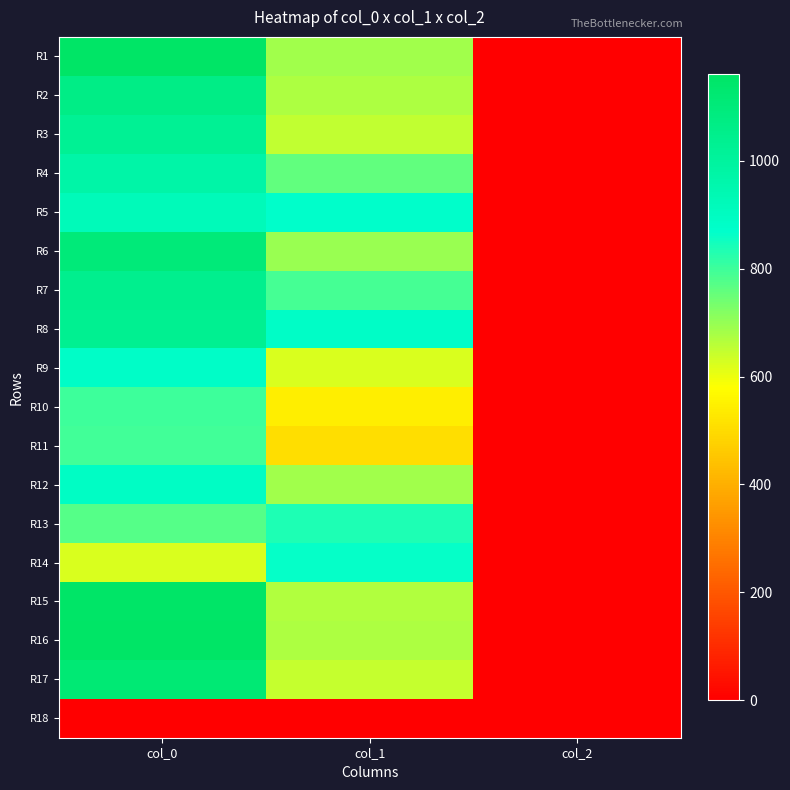

Reading right to left, what are all the values shown in this chart?

R1: col_2=2.0	col_1=685.1	col_0=1156.7
R2: col_2=2.0	col_1=671.6	col_0=1066.7
R3: col_2=2.0	col_1=651.4	col_0=1026.7
R4: col_2=2.0	col_1=759.4	col_0=970.0
R5: col_2=2.0	col_1=874.1	col_0=920.0
R6: col_2=2.0	col_1=695.2	col_0=1103.3
R7: col_2=2.0	col_1=789.8	col_0=1046.7
R8: col_2=2.0	col_1=884.2	col_0=1036.7
R9: col_2=2.0	col_1=621.0	col_0=880.0
R10: col_2=2.0	col_1=543.4	col_0=800.0
R11: col_2=2.0	col_1=506.2	col_0=796.7
R12: col_2=2.0	col_1=685.1	col_0=890.0
R13: col_2=2.0	col_1=837.0	col_0=773.3
R14: col_2=2.0	col_1=864.0	col_0=623.3
R15: col_2=2.0	col_1=668.2	col_0=1153.3
R16: col_2=2.0	col_1=671.6	col_0=1160.0
R17: col_2=2.0	col_1=644.6	col_0=1116.7
R18: col_2=0.0	col_1=0.0	col_0=0.0